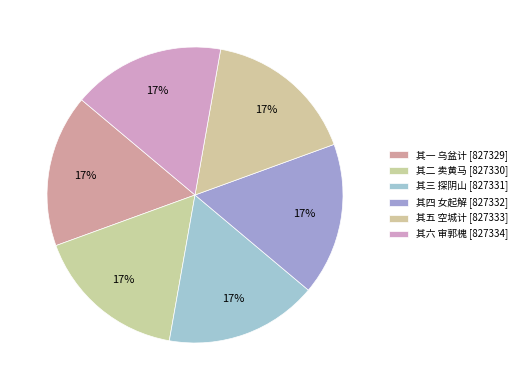

Which slice is the largest?

其六 审郭槐